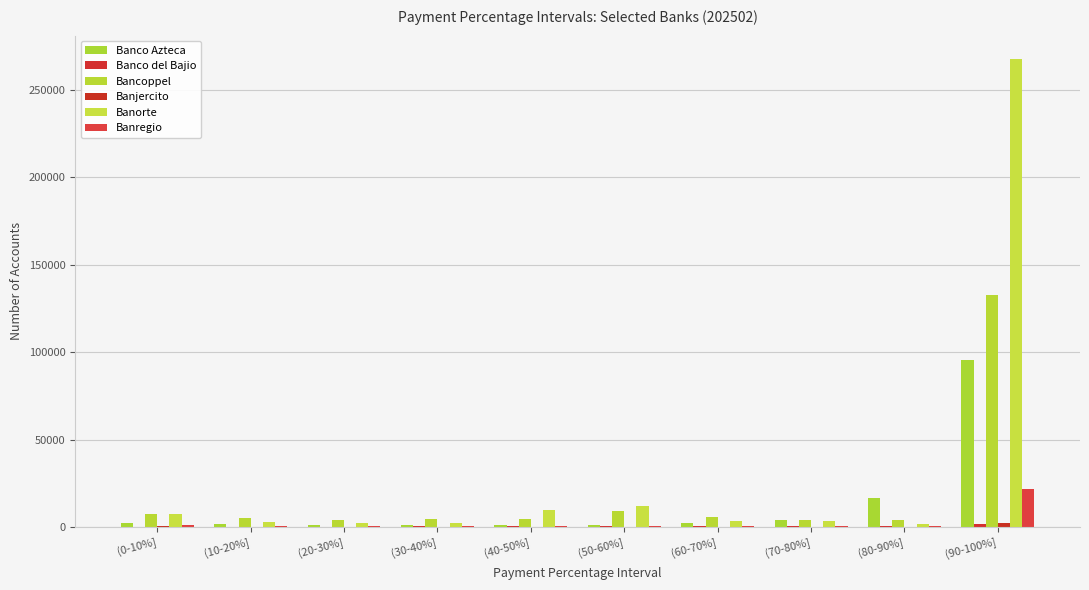

What is the label of the 7th bar from the right?

(30-40%]